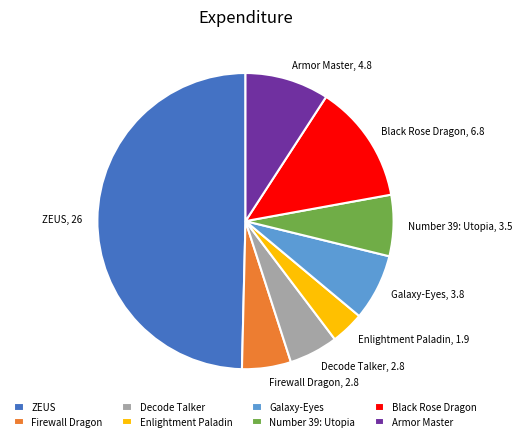

Count the number of slices in the pie.

8